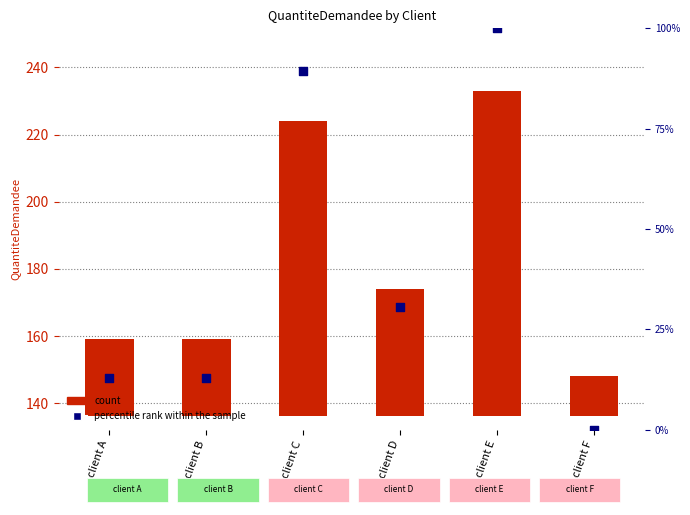

What are all the series names shown in the legend?

count, percentile rank within the sample